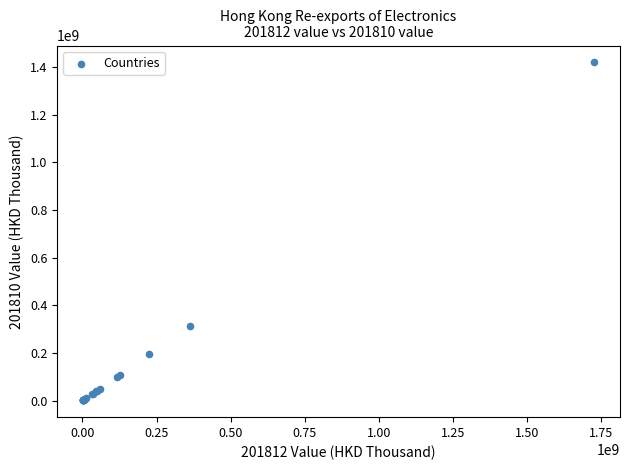

What Y value in the scatter plot is closest to 710440188?

311267125.6